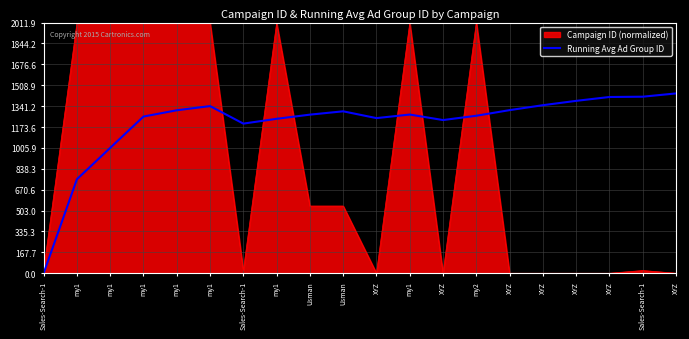

What are all the series names shown in the legend?

Campaign ID (normalized), Running Avg Ad Group ID